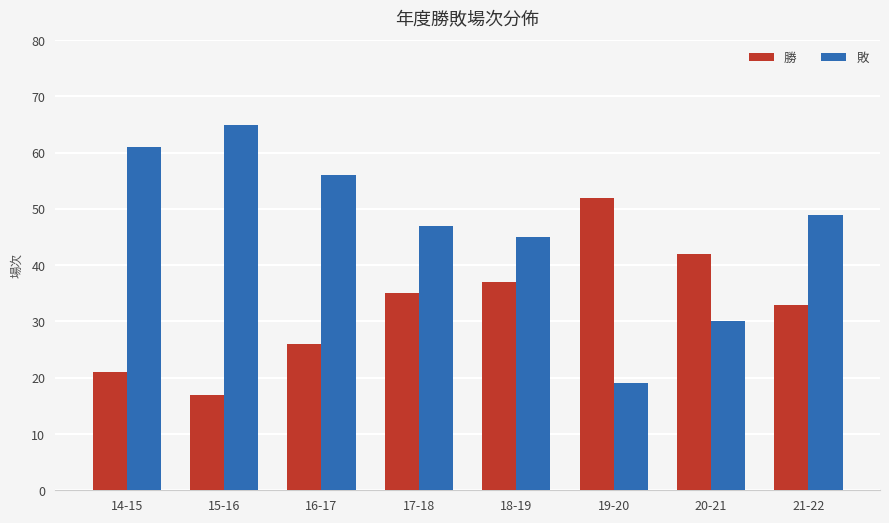

Which category has the highest value across all series?

15-16